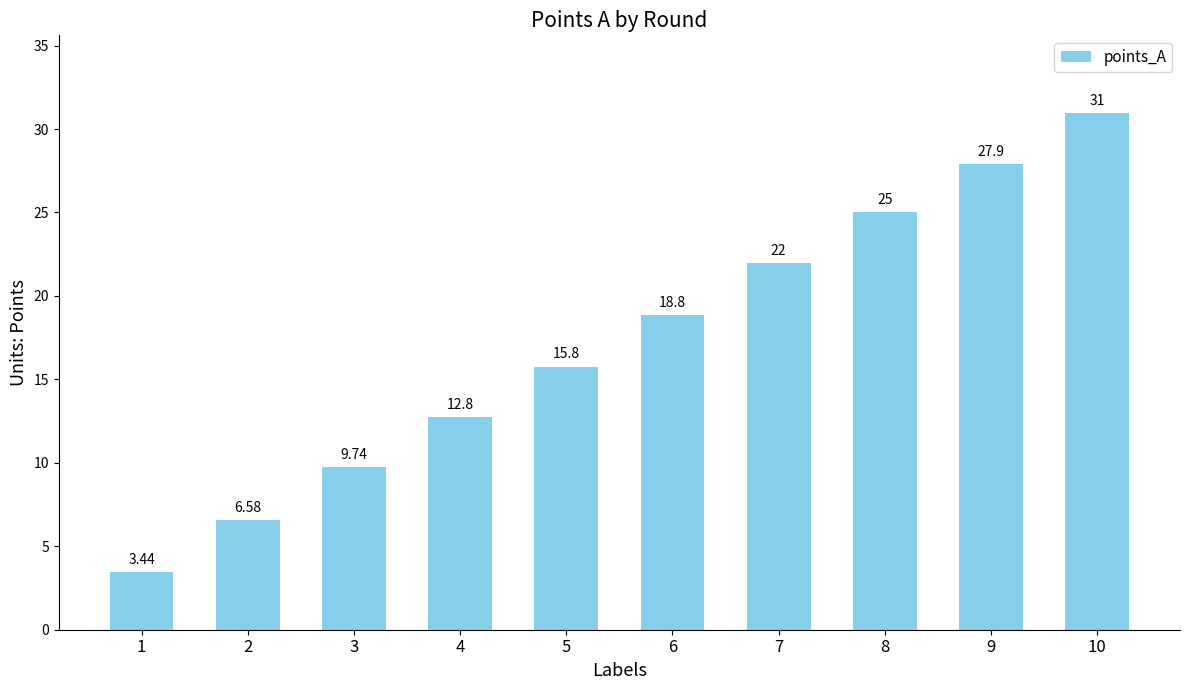

Which label corresponds to the smallest value in the chart?

1